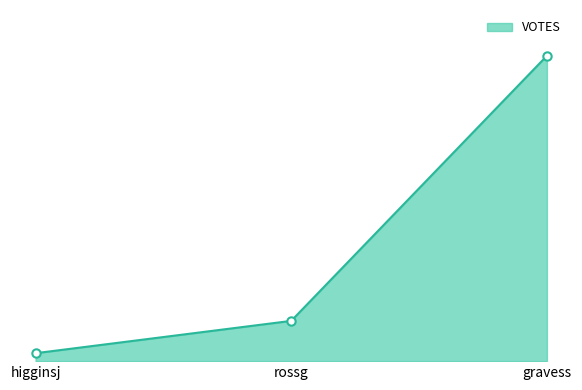

Between higginsj and gravess, which is larger?

gravess